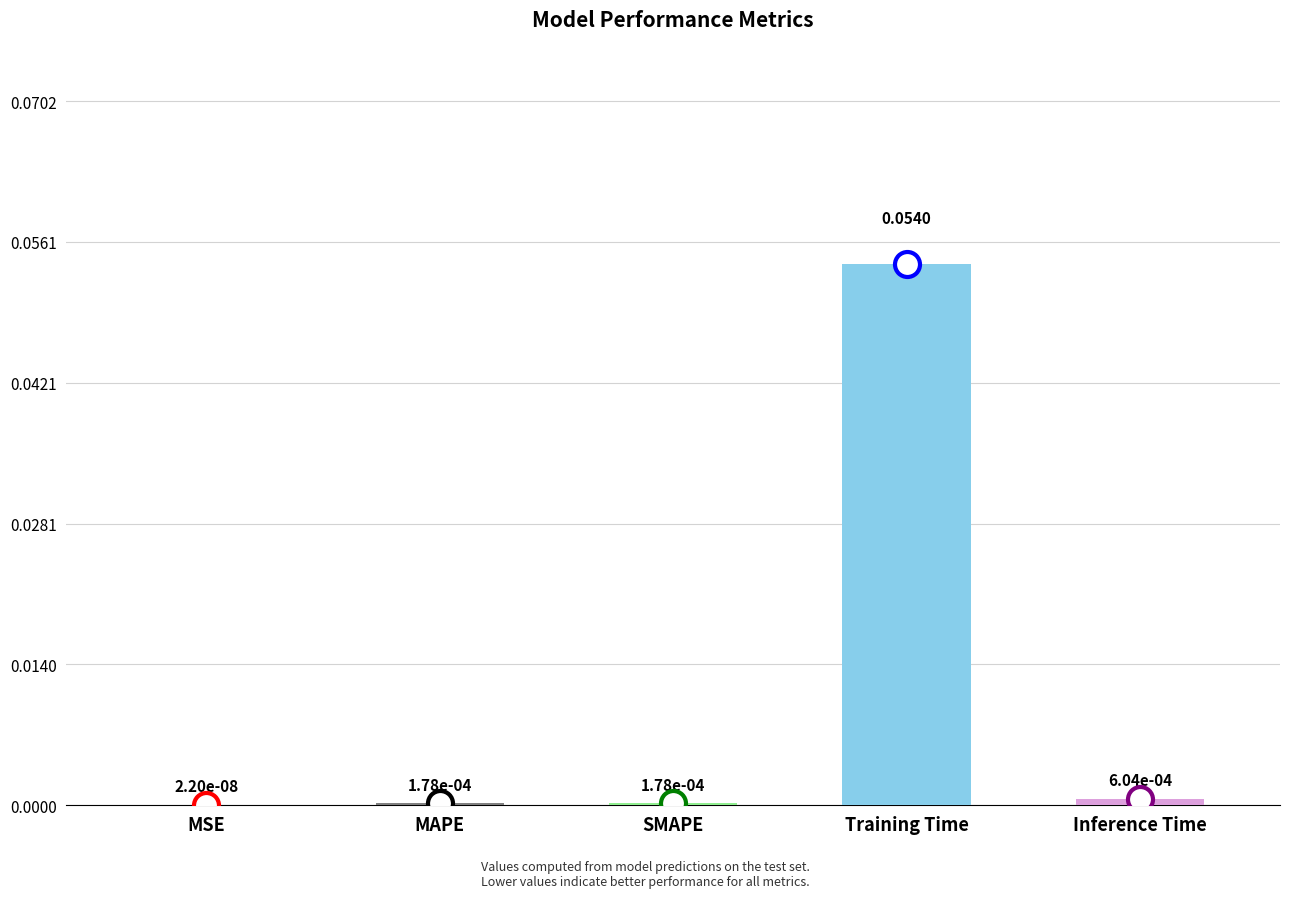

Between SMAPE and Inference Time, which is larger?

Inference Time